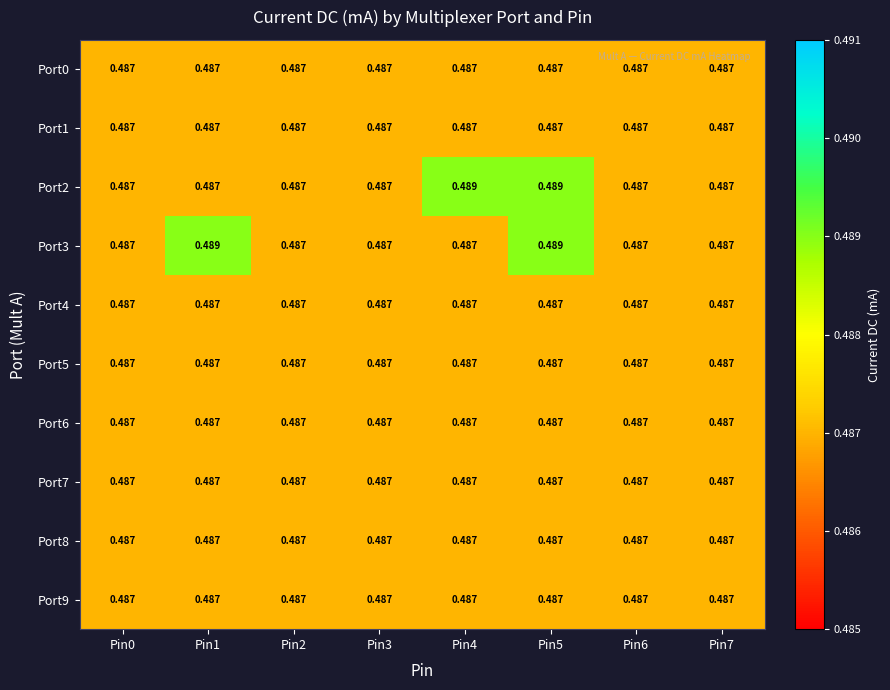

Count the number of data series in this chart.

10